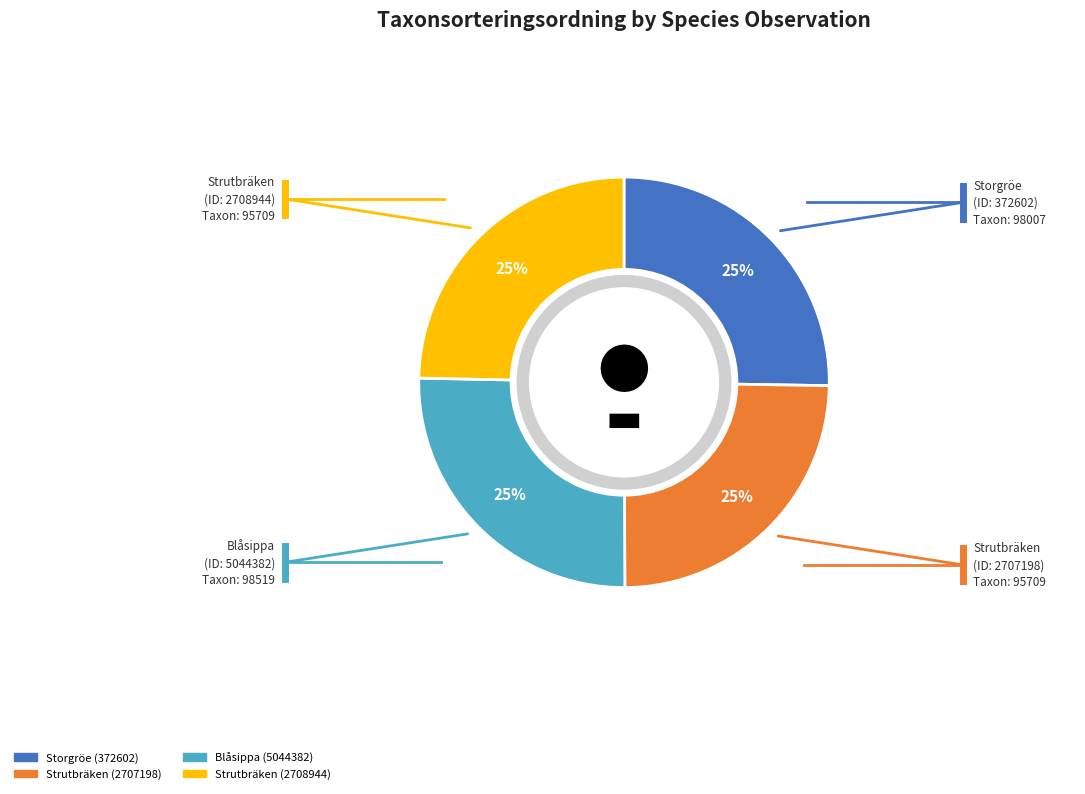

To the nearest percent, what is the combined percentage of Strutbräken (2708944) and Storgröe (372602)?

50%